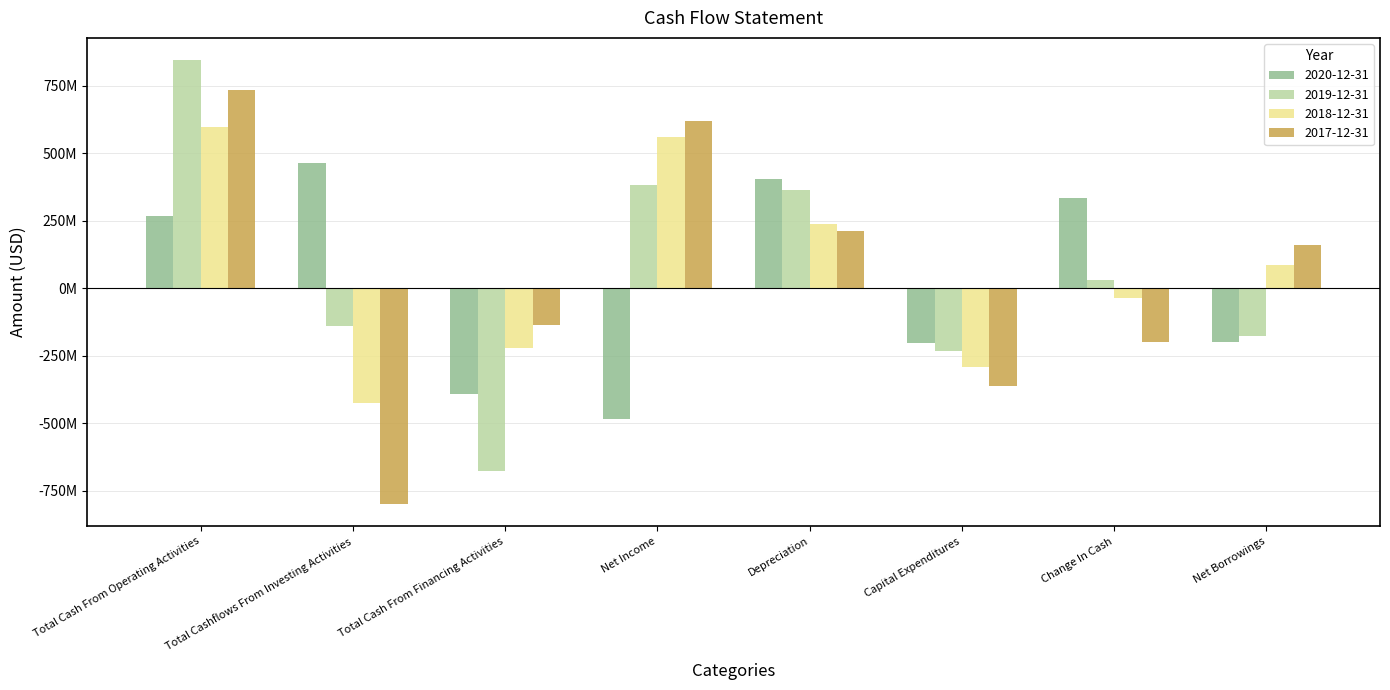

What is the label of the 6th bar from the right?

Total Cash From Financing Activities